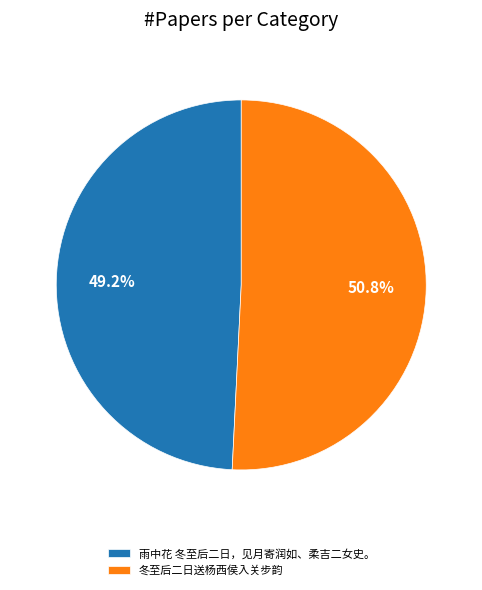

To the nearest percent, what is the difference between the 冬至后二日送杨西侯入关步韵 and 雨中花 冬至后二日，见月寄润如、柔吉二女史。 slice percentages?

2%